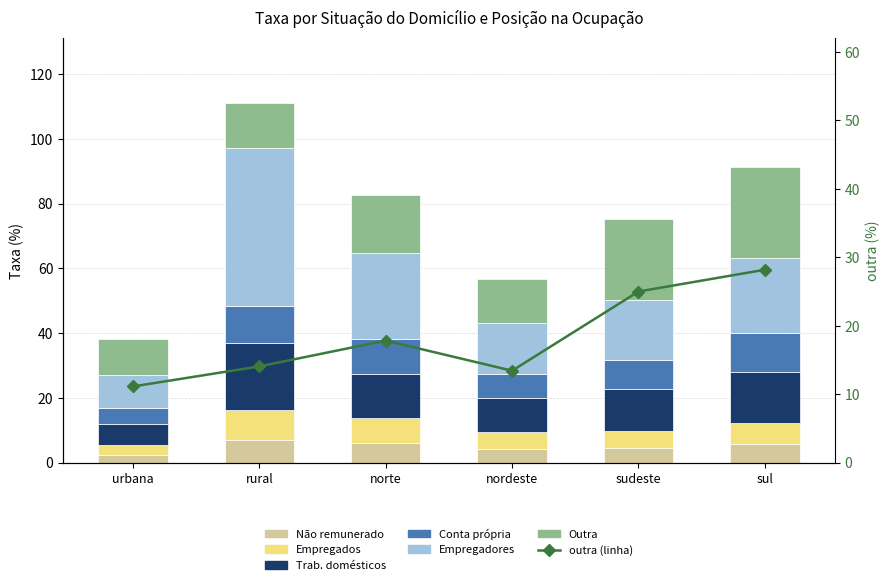

What is the difference between the maximum and second lowest values in the conta própria series?

4.6